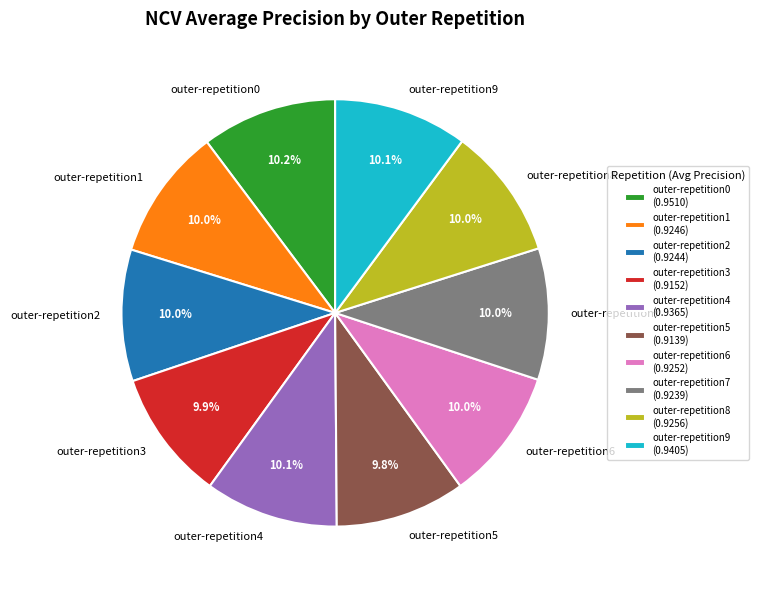

What percentage is the outer-repetition8 slice, to the nearest percent?

10%